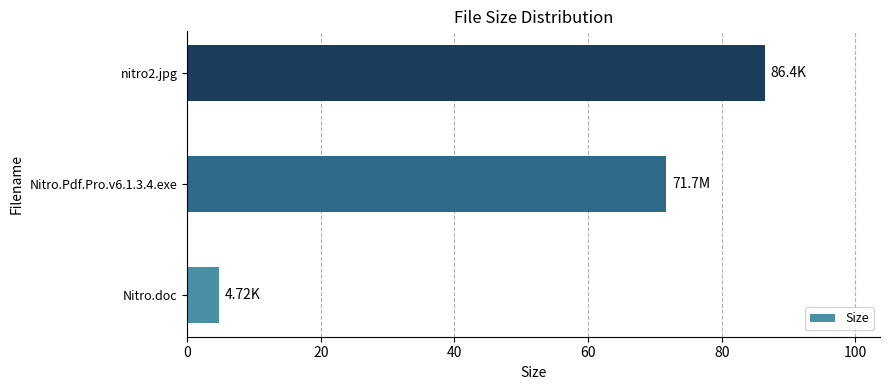

What is the greatest value displayed?

86.4